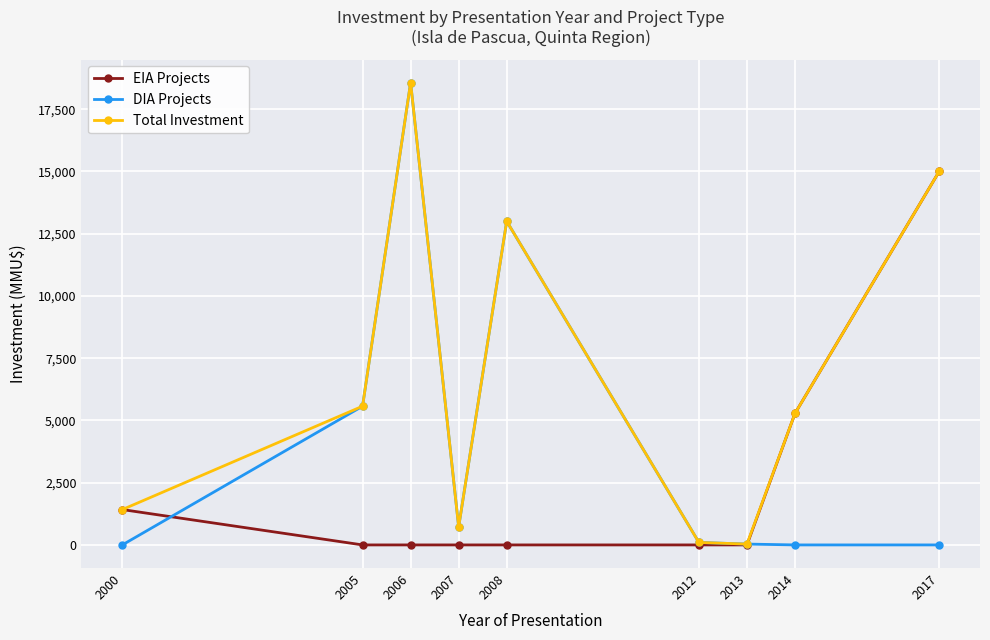

At which label does Total Investment reach its peak?

2006